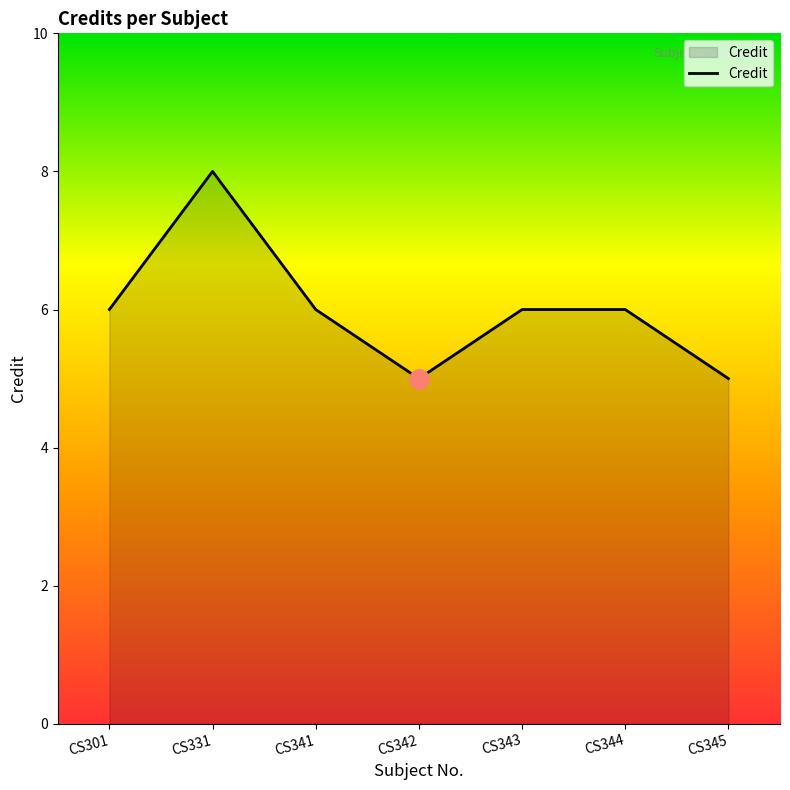

Reading right to left, list all the values displayed in this chart.

5	6	6	5	6	8	6